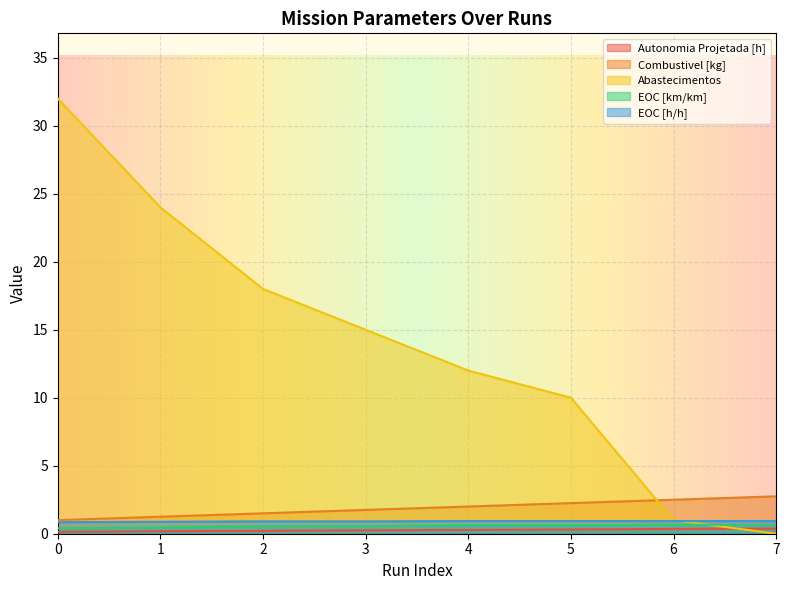

Between which two adjacent categories do EOC [km/km] and Abastecimentos first intersect?

6 and 7